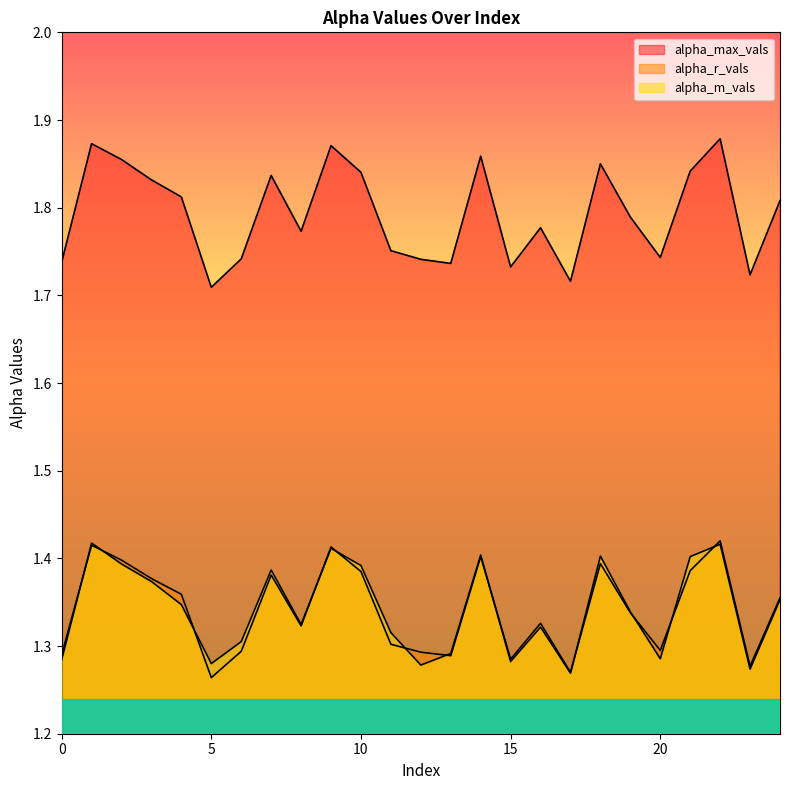

Where is alpha_m_vals nearest to the value 1?

17